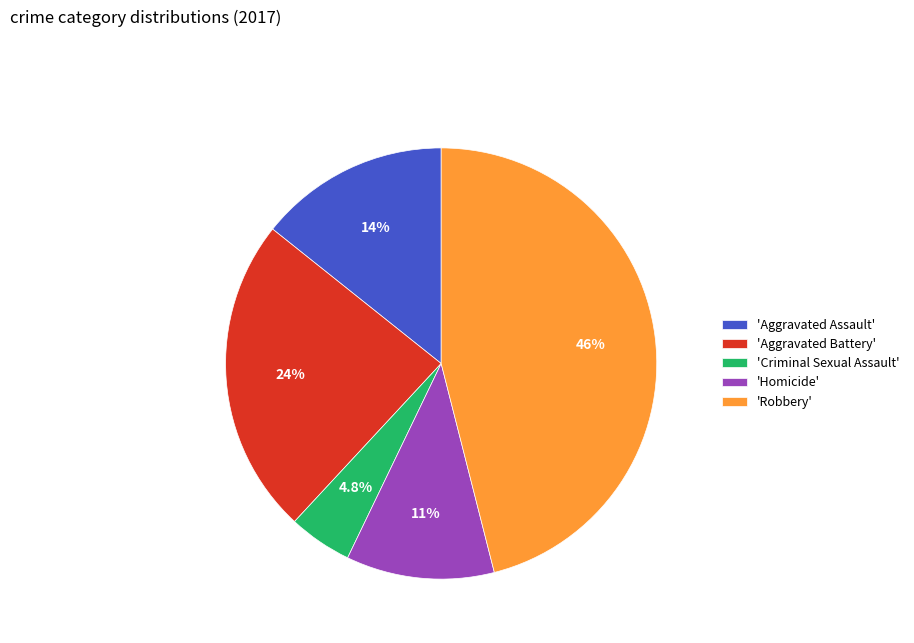

Between 'Aggravated Assault' and 'Criminal Sexual Assault', which is larger?

'Aggravated Assault'